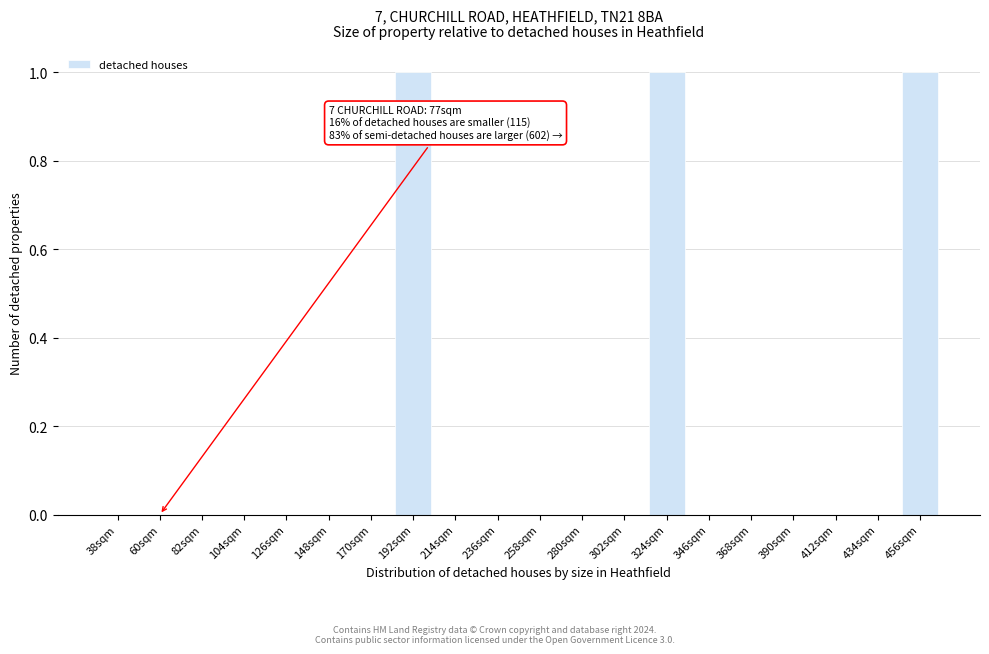

Reading left to right, what are all the values shown in this chart?

38sqm=0	60sqm=0	82sqm=0	104sqm=0	126sqm=0	148sqm=0	170sqm=0	192sqm=1	214sqm=0	236sqm=0	258sqm=0	280sqm=0	302sqm=0	324sqm=1	346sqm=0	368sqm=0	390sqm=0	412sqm=0	434sqm=0	456sqm=1